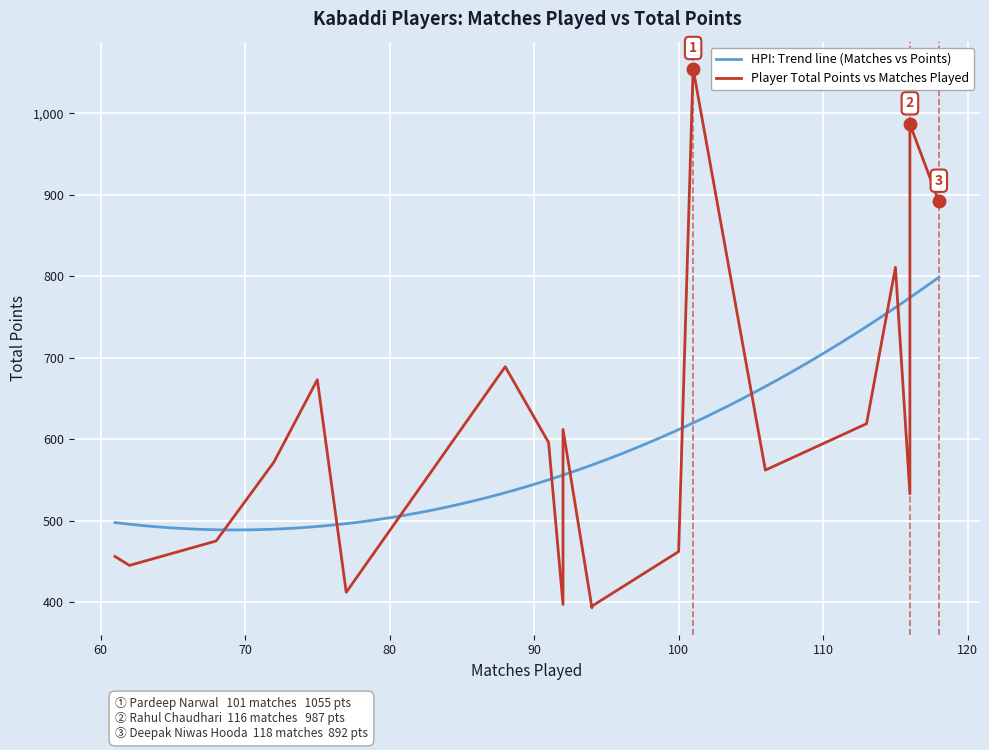

What is the highest value of the HPI: Trend line (Matches vs Points) series?

798.7